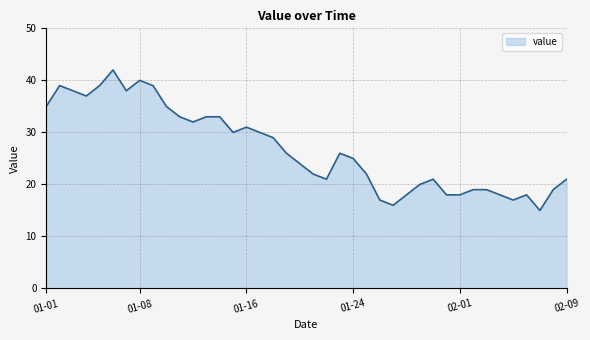

What is the difference between the maximum and minimum values?

27